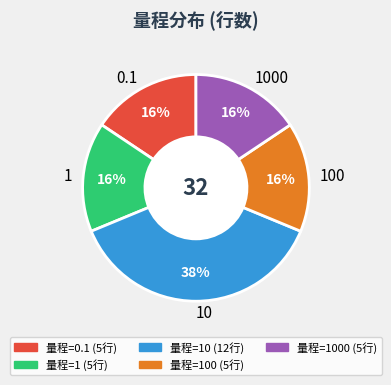

Approximately how many times larger is the value at 0.1 compared to 100?

1.0